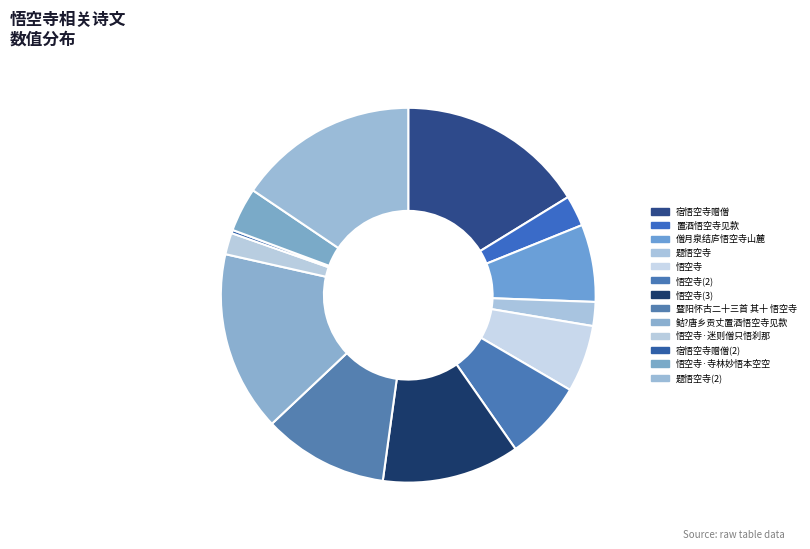

True or false: 题悟空寺 accounts for 27% of the total.

False